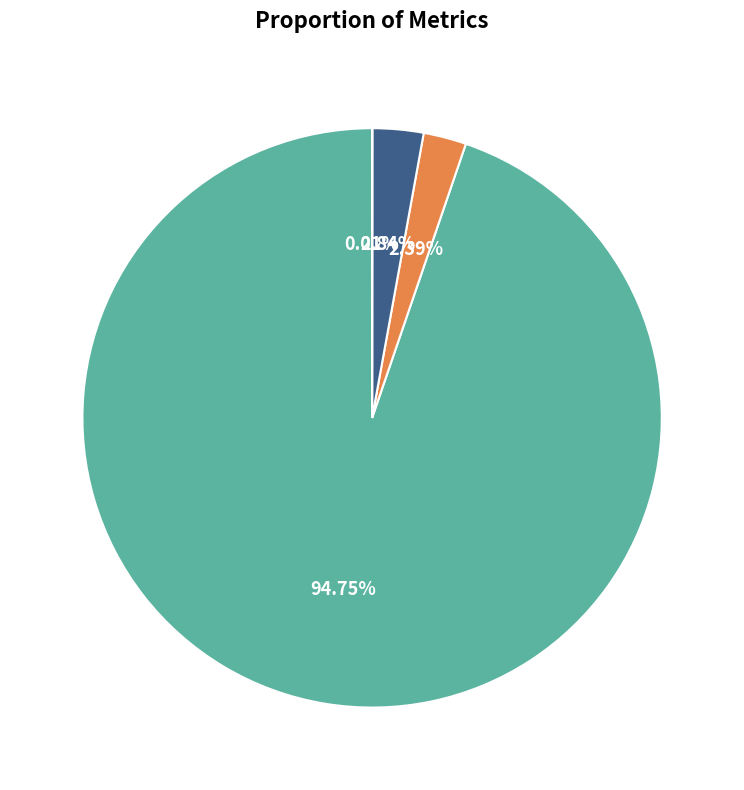

What percentage is the SMAPE slice, to the nearest percent?

2%